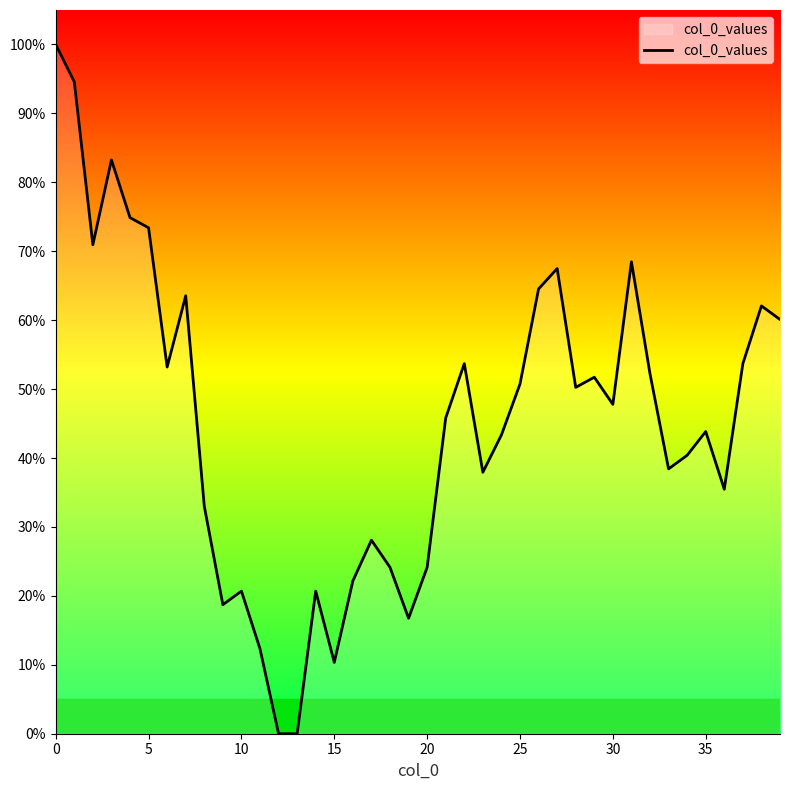

What is the maximum value shown in the chart?

100.0